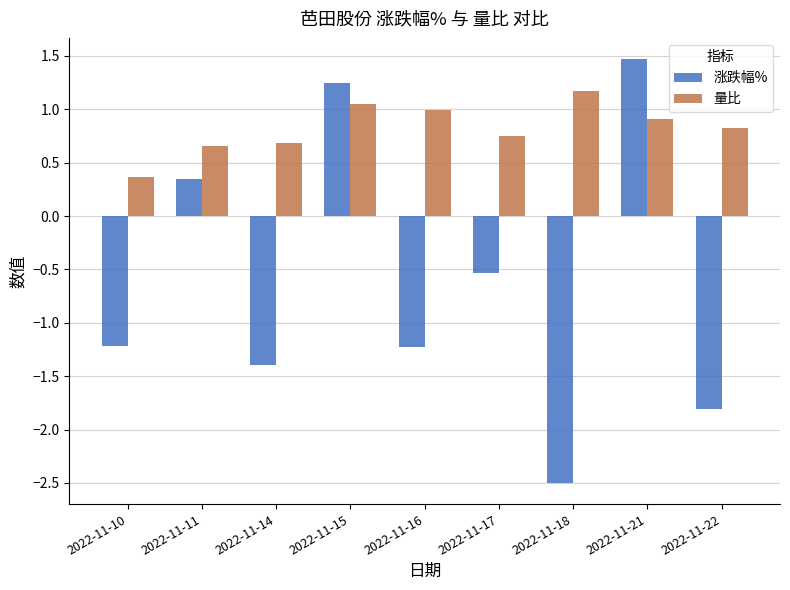

What is the difference between the second highest and second lowest values in the 量比 series?

0.4